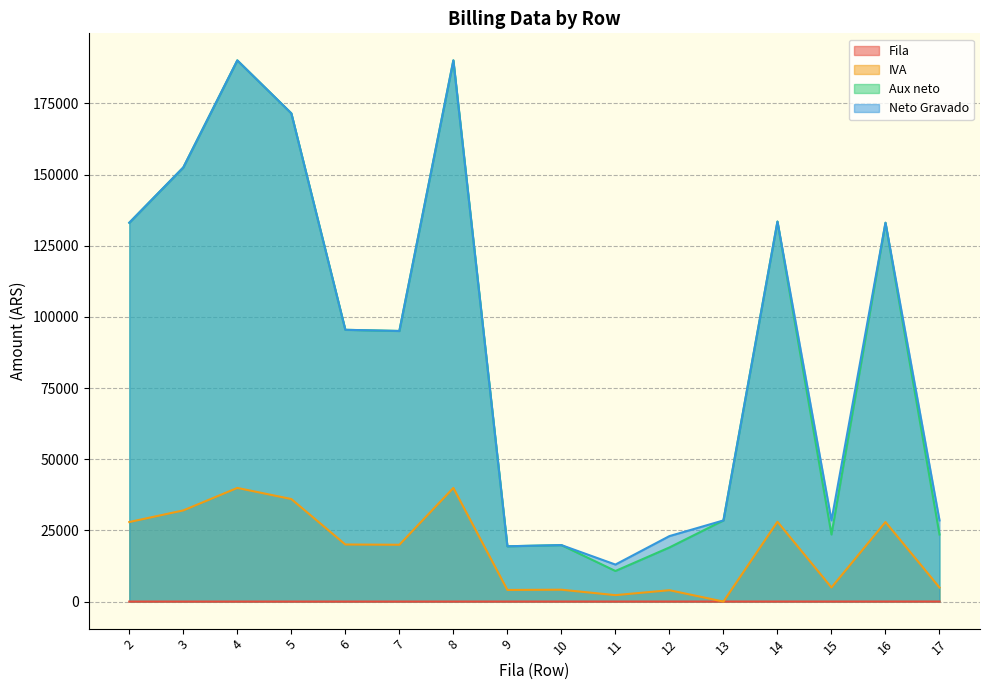

What is the value of the Aux neto point at the 6th from the left?

95041.3